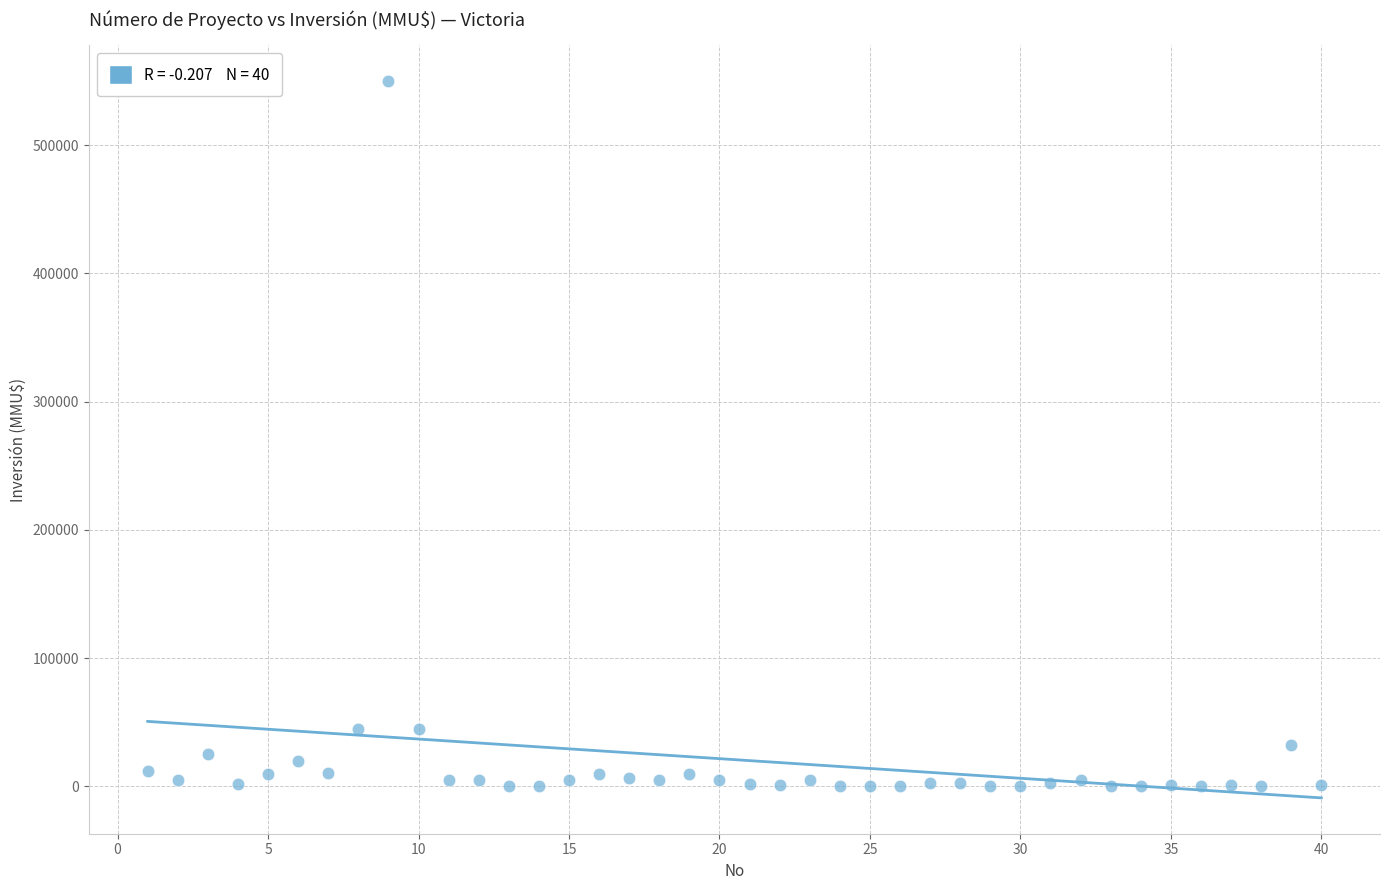

What is the range of Y values (max minus min)?

550000